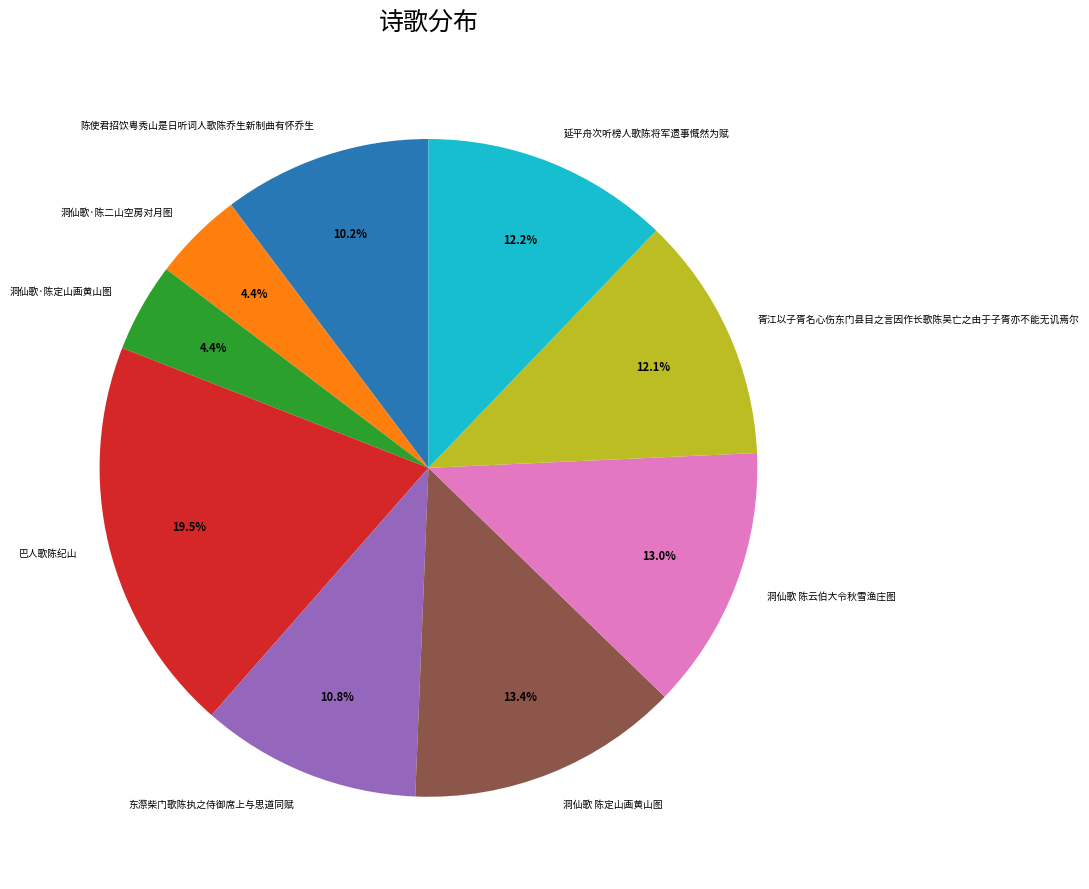

To the nearest percent, what is the difference between the largest and smallest slice percentages?

15%